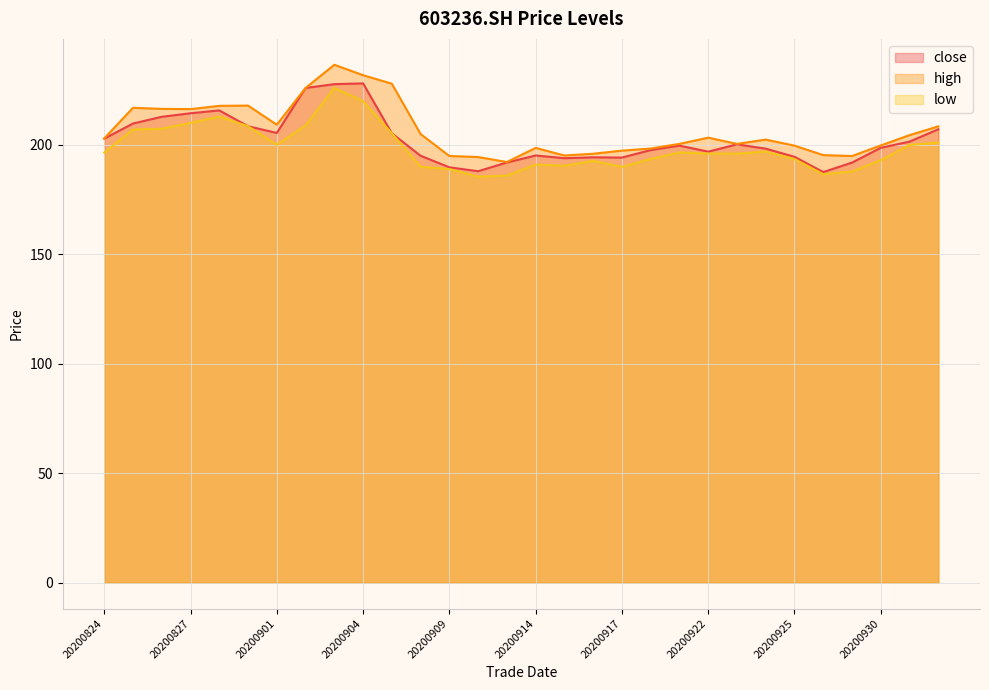

What is the value of the high point at the 17th from the left?

195.2